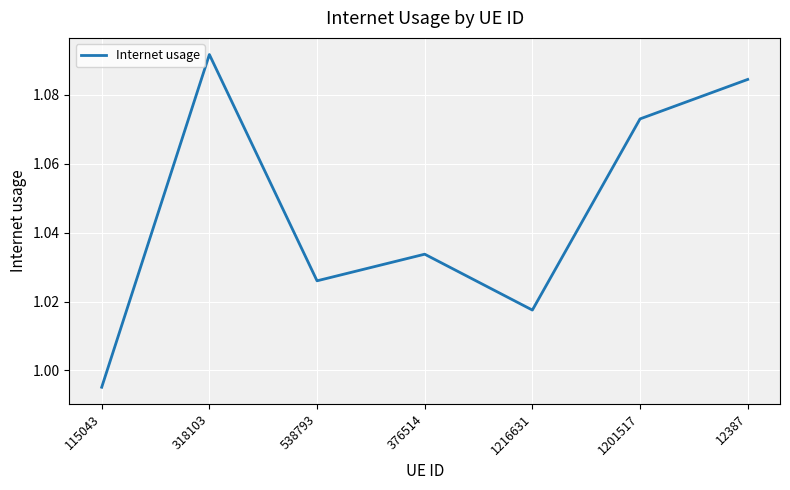

What is the ratio of the value at 115043 to the value at 1201517?

0.9